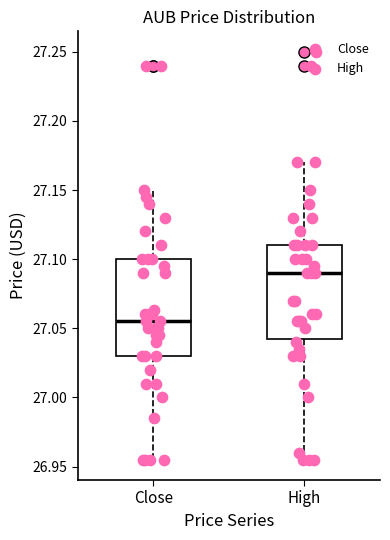

Reading left to right, transcribe this box plot: for each box, give where its median line is, the range the box spans, and where its two whiskers end, as read against the y-axis. The values are not printed on the chart, so give them approximately, as read against the axis.

Close: median 27.055, box 27.030 to 27.100, whiskers 26.955 to 27.150
High: median 27.090, box 27.045 to 27.110, whiskers 26.955 to 27.170